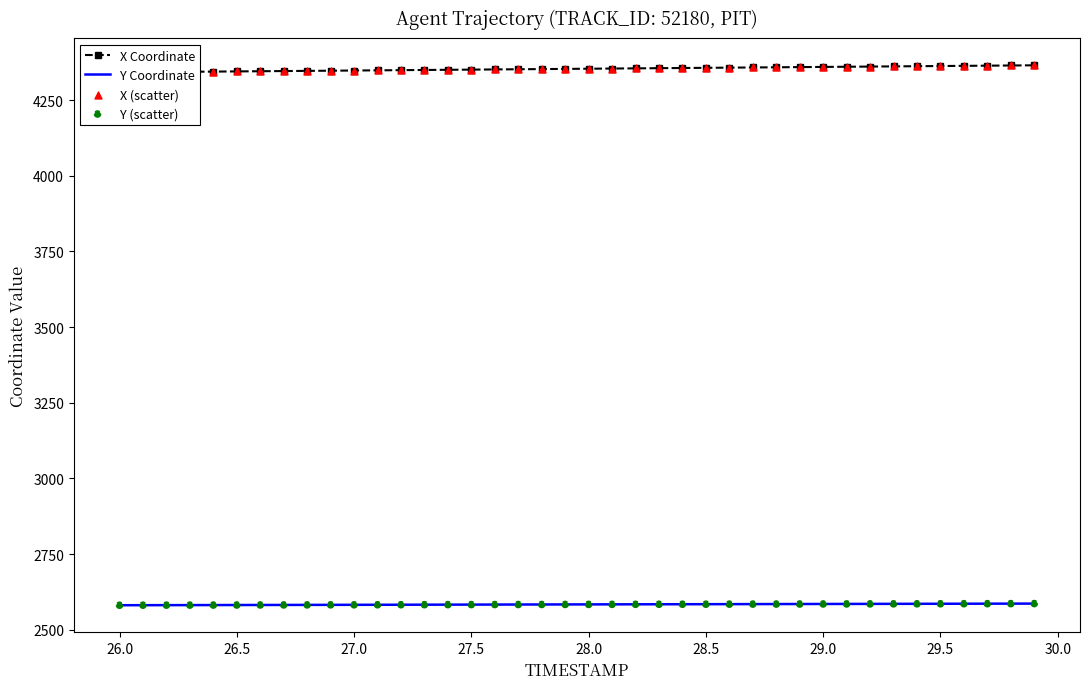

What is the minimum value for Y Coordinate?

2581.0